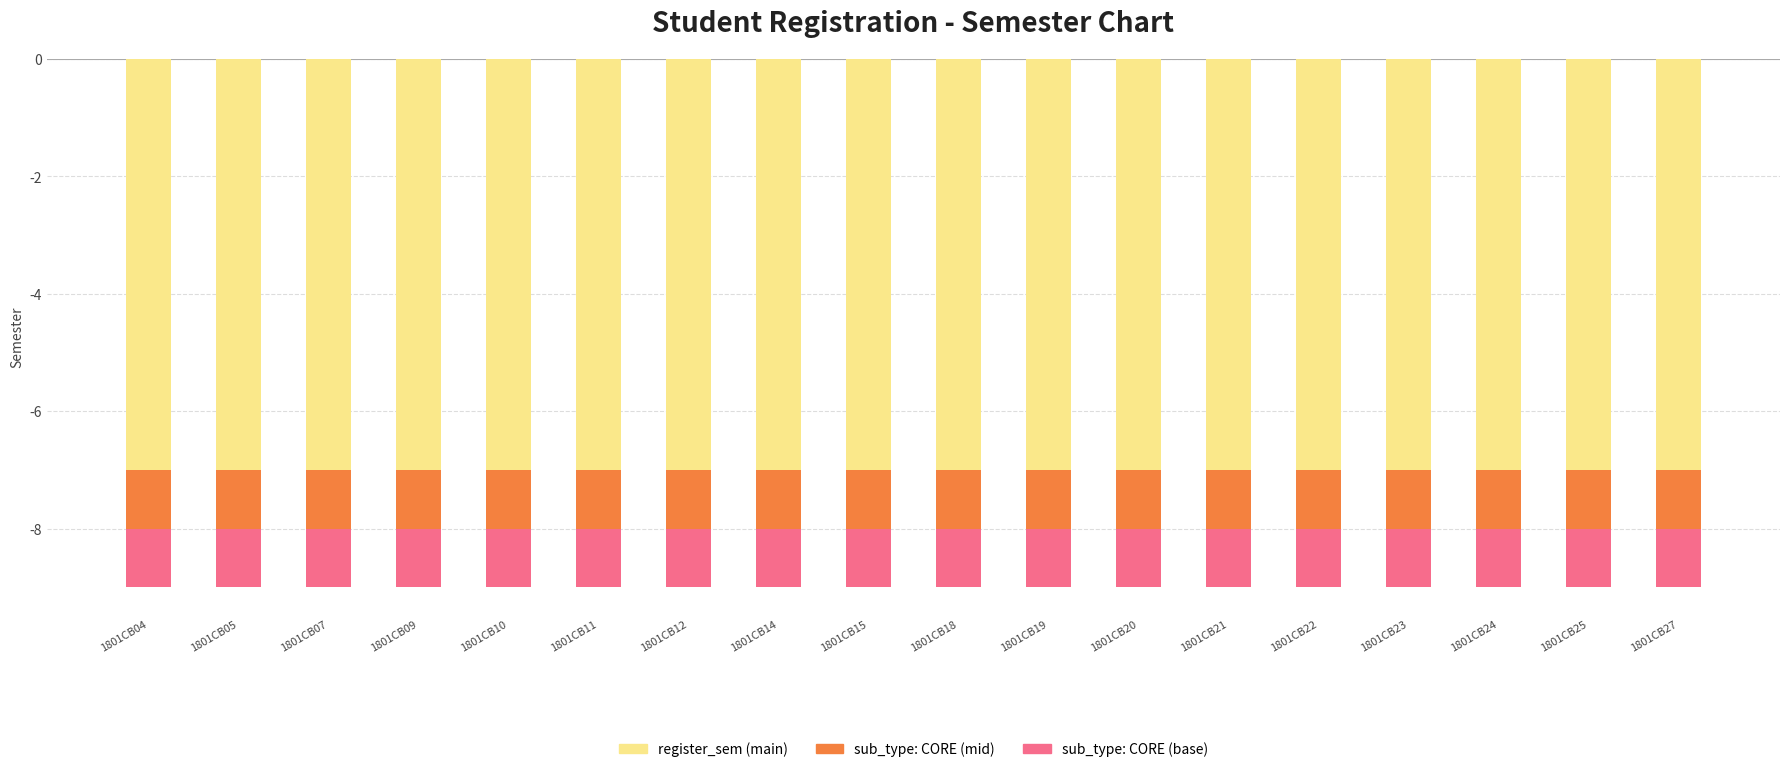

How many bars are there in each group?

3